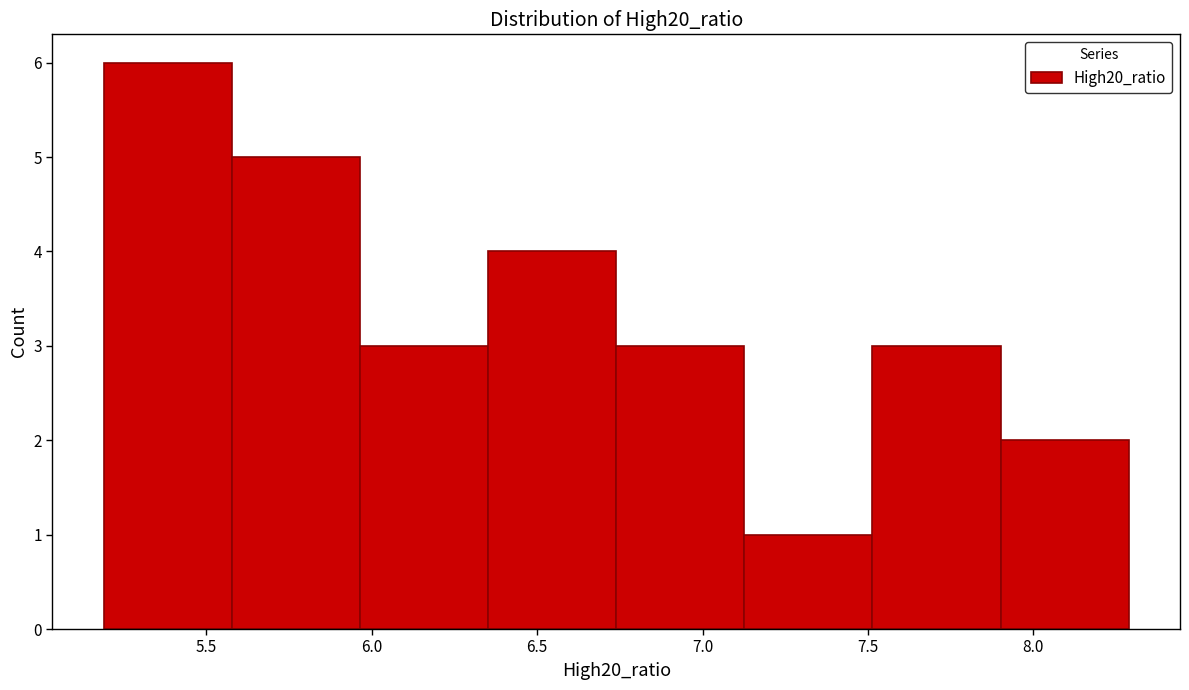

Reading left to right, transcribe this chart: for each bar, give the range it covers on the x-axis and its height. Neither the bar edges nor the heights are printed on the chart, so give them approximately, as read against the axes.

5.20 to 5.60: 6
5.60 to 5.95: 5
5.95 to 6.35: 3
6.35 to 6.75: 4
6.75 to 7.15: 3
7.15 to 7.50: 1
7.50 to 7.90: 3
7.90 to 8.30: 2